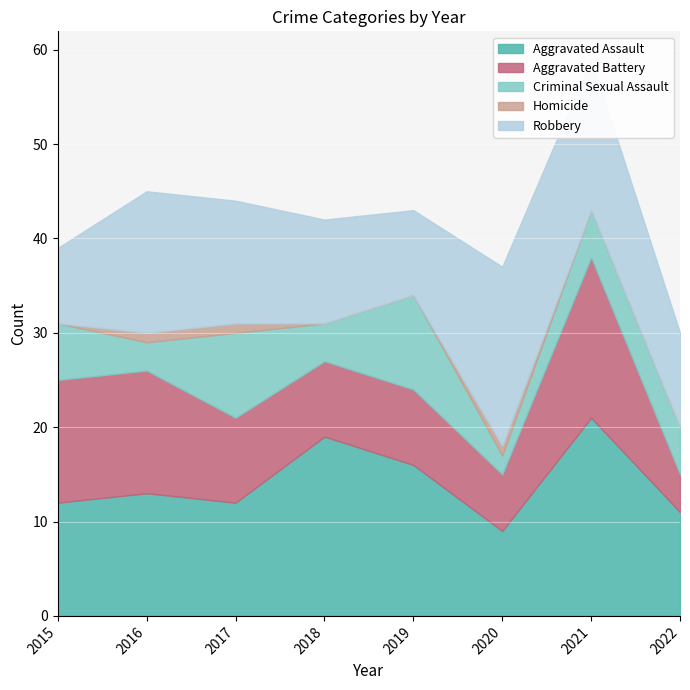

What is the difference between the Criminal Sexual Assault values at 2021 and 2018?

1